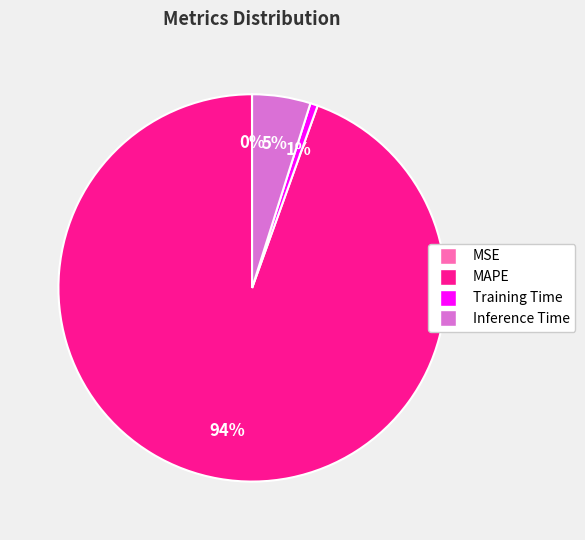

Which category has the biggest portion of the pie?

MAPE